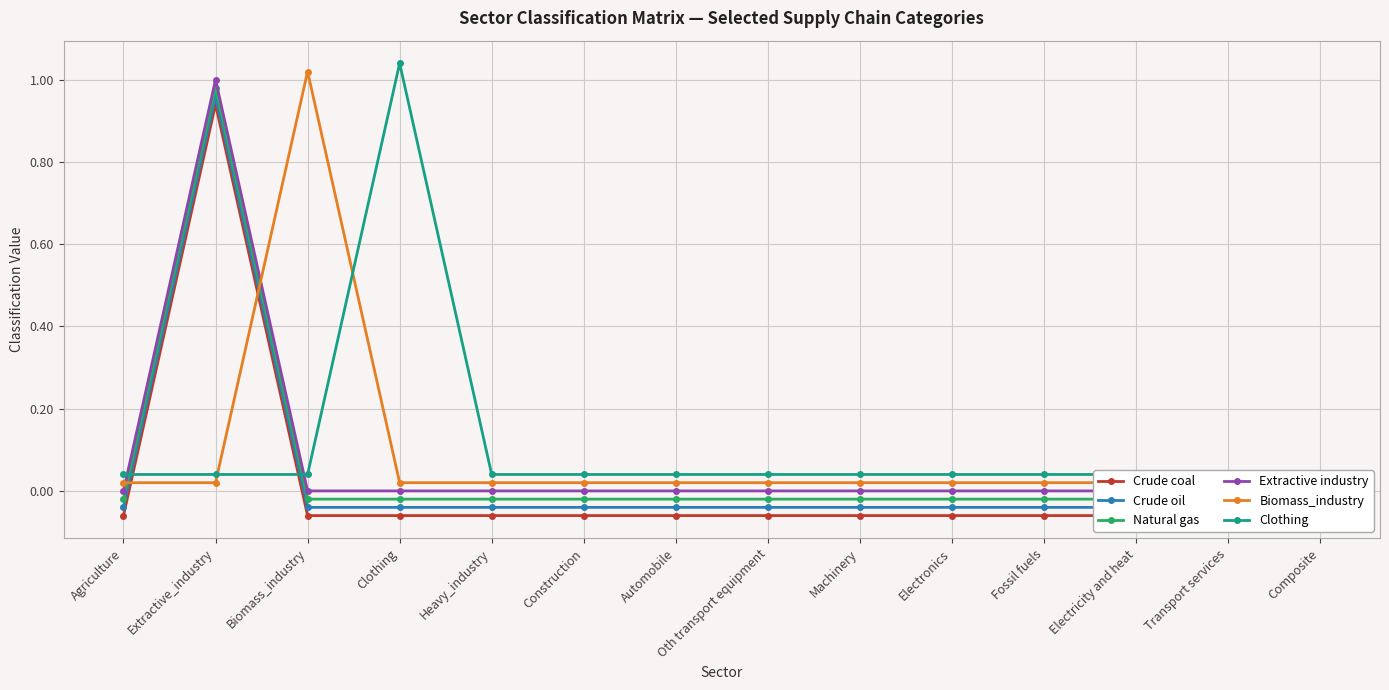

True or false: Crude coal and Extractive industry intersect in this chart.

False